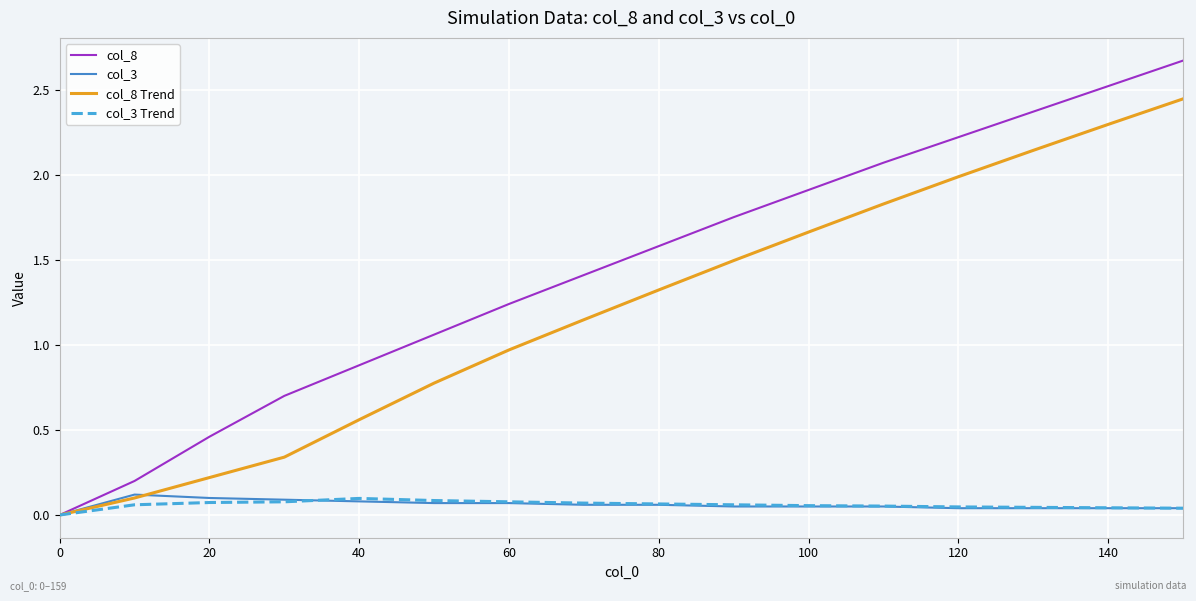

Which series has the widest spread of values?

col_8